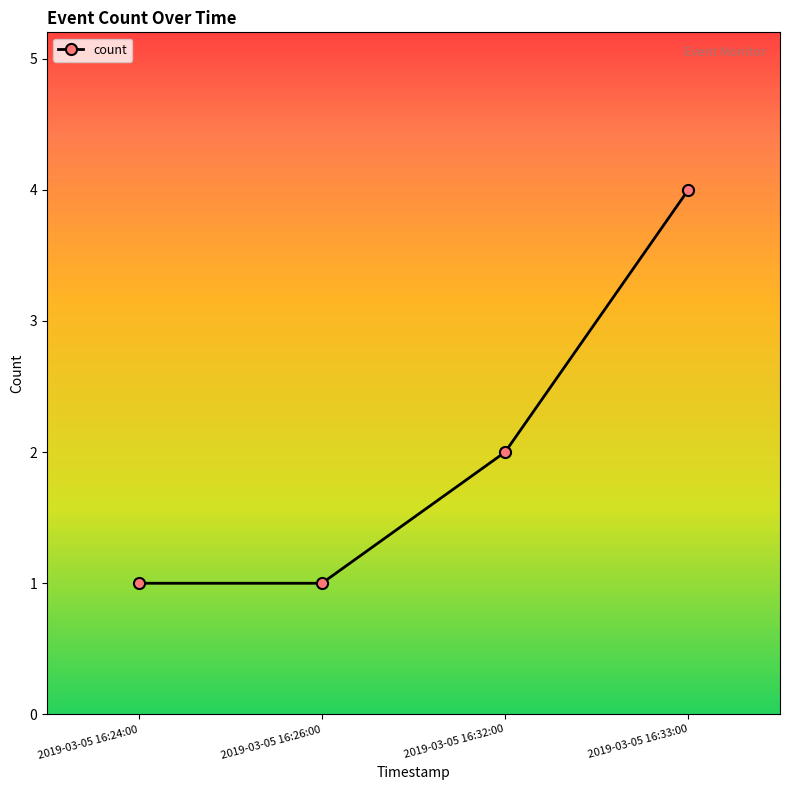

What is the change in value from 2019-03-05 16:26:00 to 2019-03-05 16:33:00?

+3